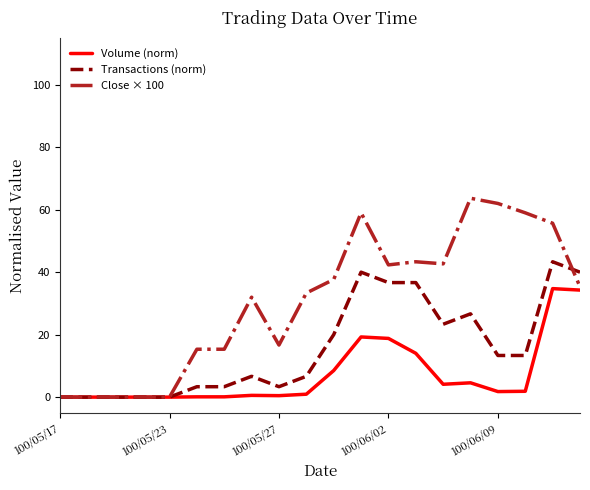

Rank the series by their average value, from lowest to highest.

Volume (norm), Transactions (norm), Close × 100